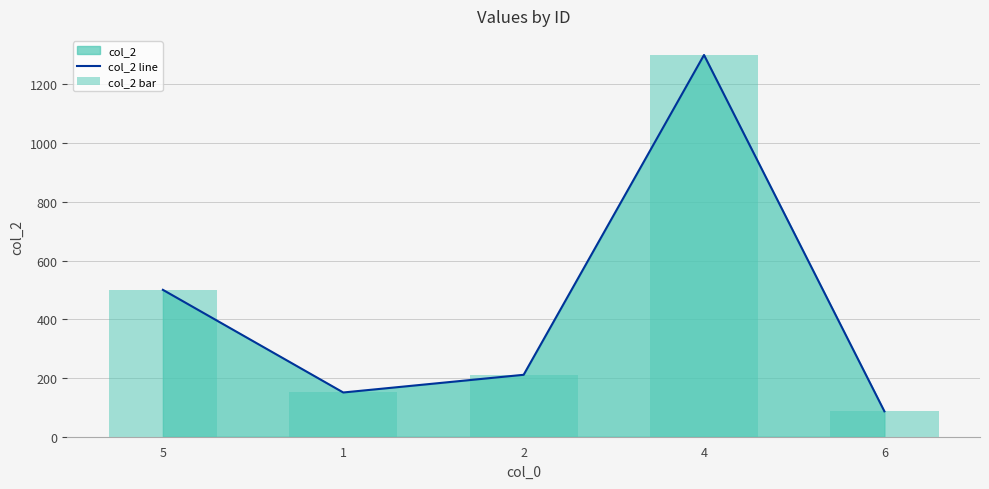

Where does the col_2 line series first go above 210?

5